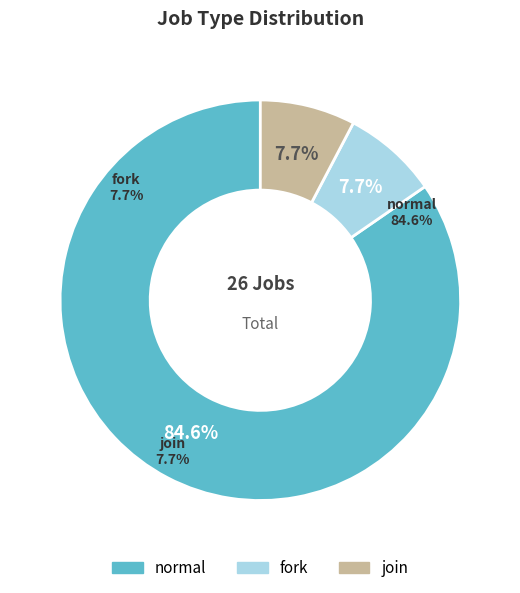

True or false: join accounts for 1% of the total.

False